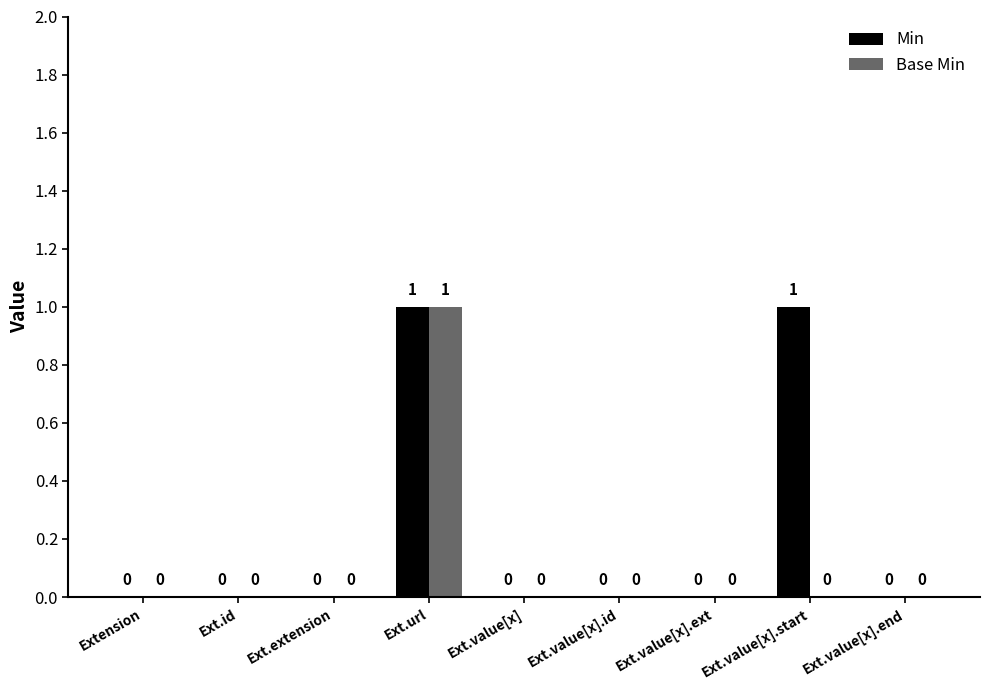

The value of Min at Ext.value[x].start is 1. True or false?

True